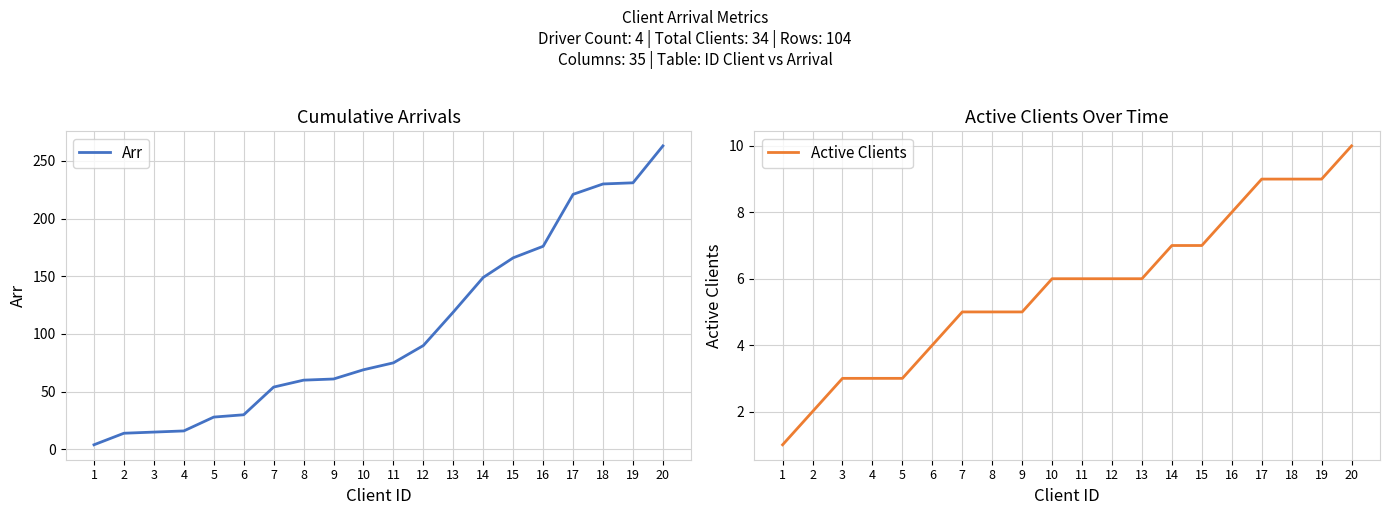

What is the maximum value shown in the chart?

263